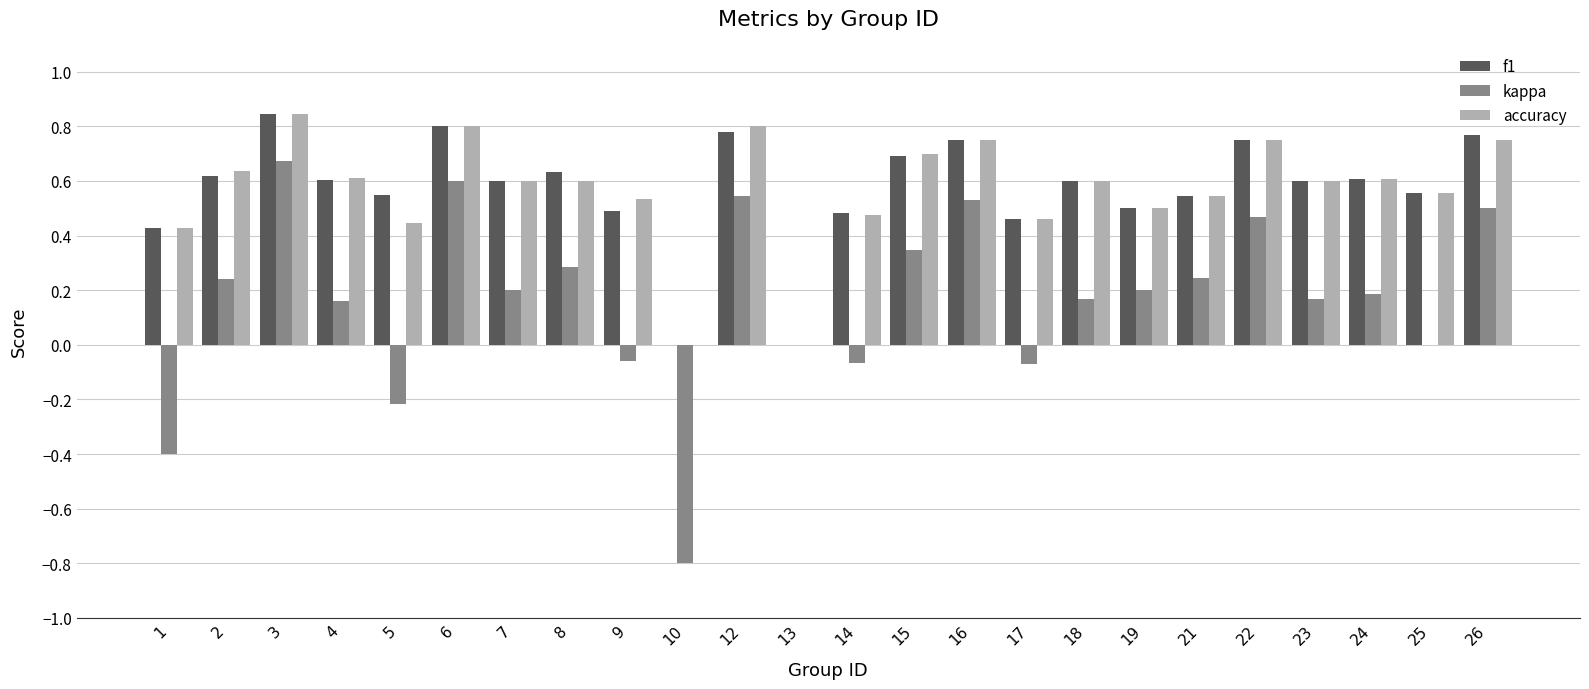

What is the sum of all f1 values?

13.7